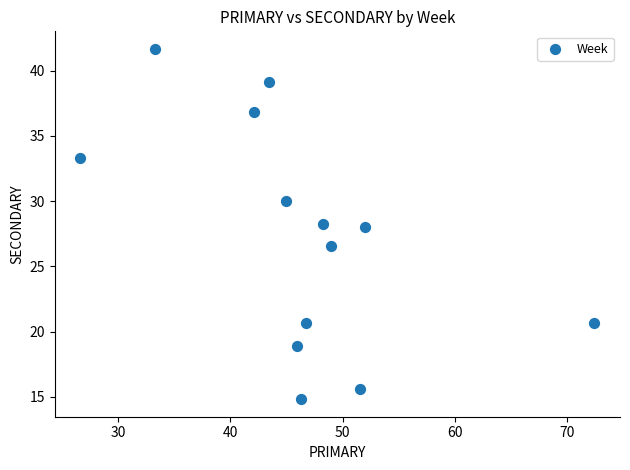

What is the range of Y values (max minus min)?

26.9